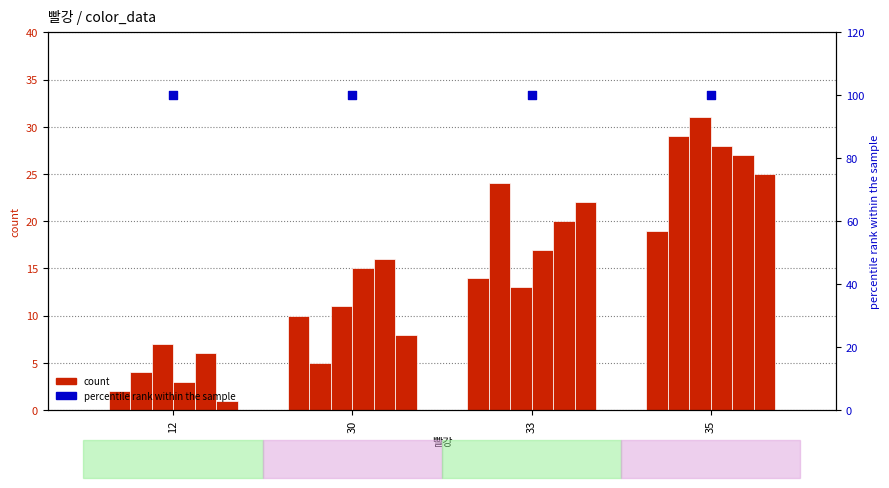

At which category is the sum across all series the highest?

35